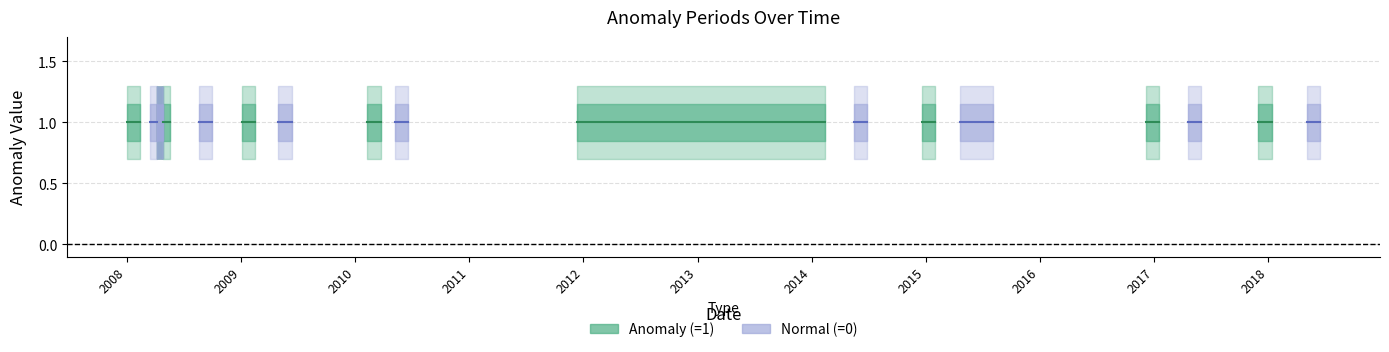

At which category does the chart reach its peak across all series?

2008-01-01